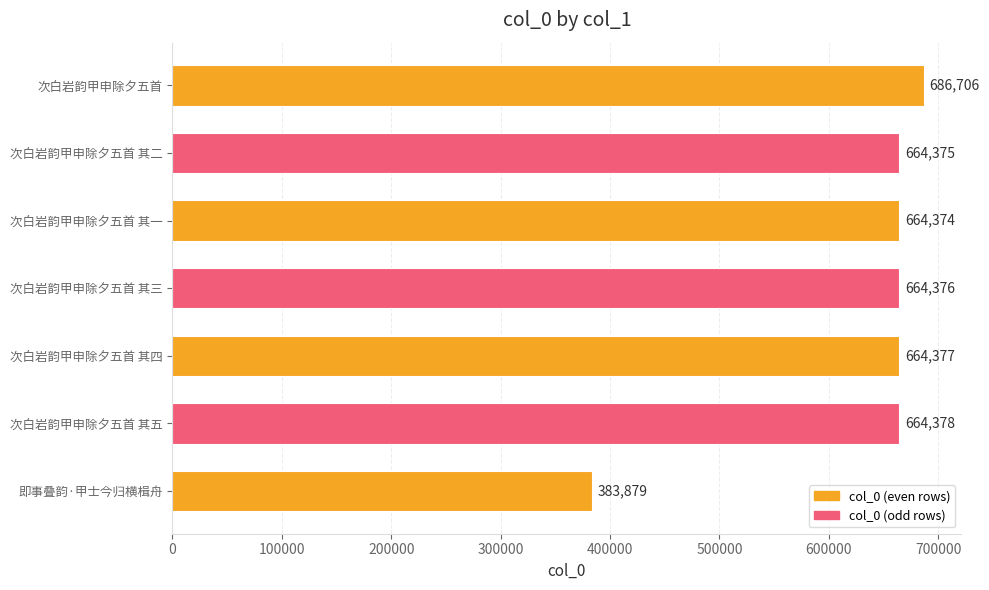

At which category does the chart reach its peak across all series?

次白岩韵甲申除夕五首